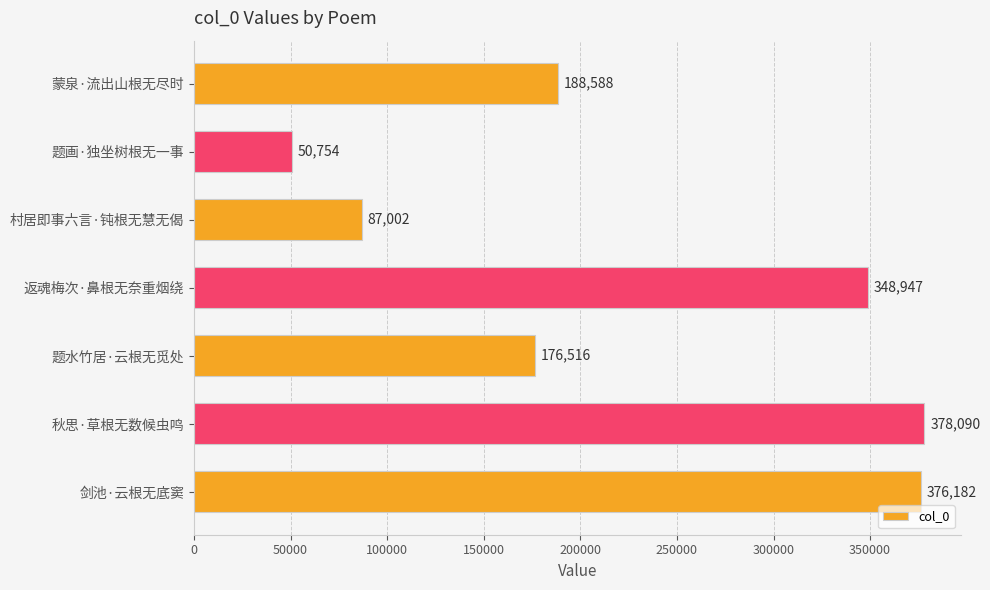

The value at 剑池·云根无底窦 is 259779. True or false?

False